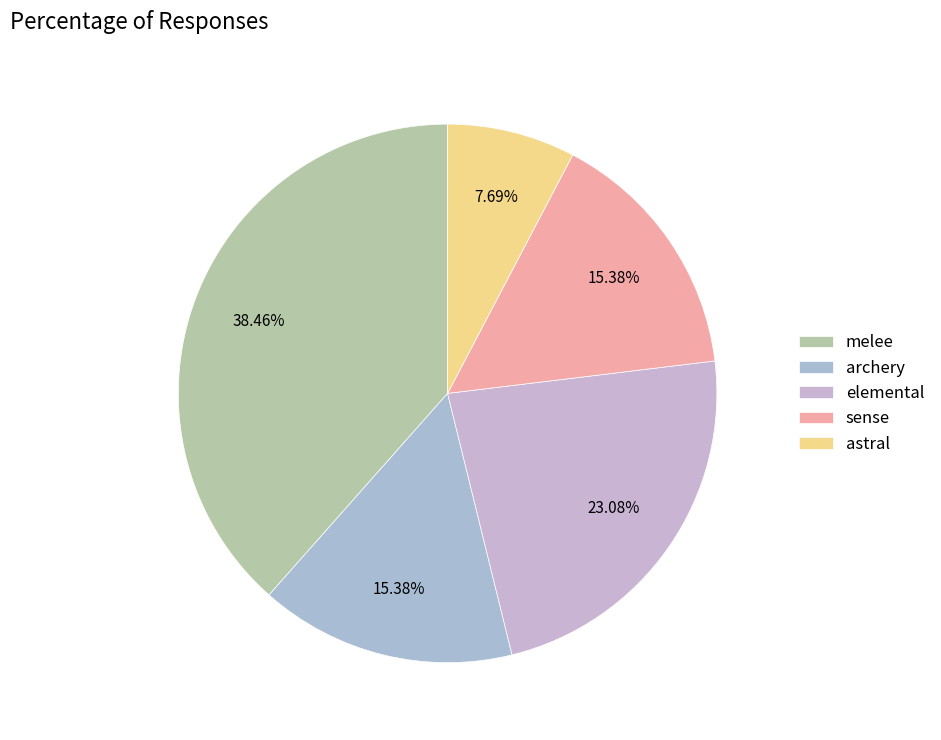

Is there any slice that represents more than half of the pie?

No